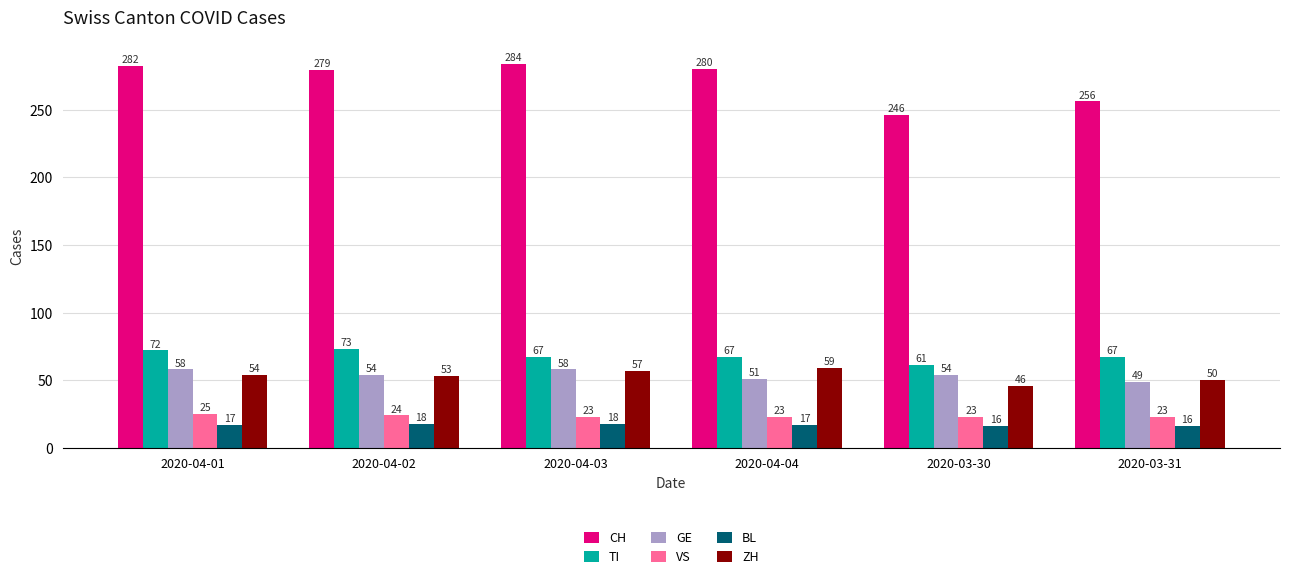

Does the chart contain any negative values?

No